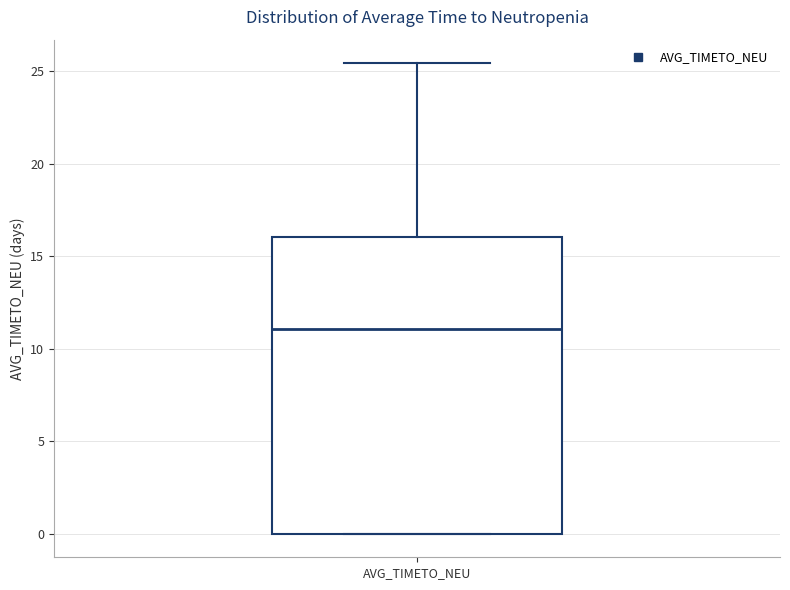

Where is the lower edge of the box for AVG_TIMETO_NEU on the y-axis? The values are not printed on the chart, so give them approximately, as read against the axis.

0.0